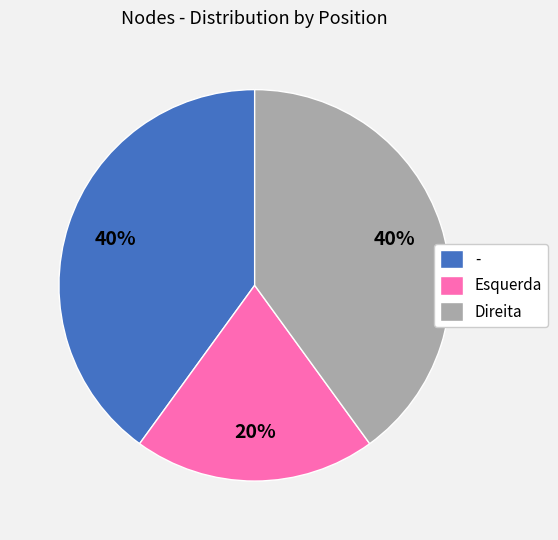

What percentage is the Esquerda slice, to the nearest percent?

20%